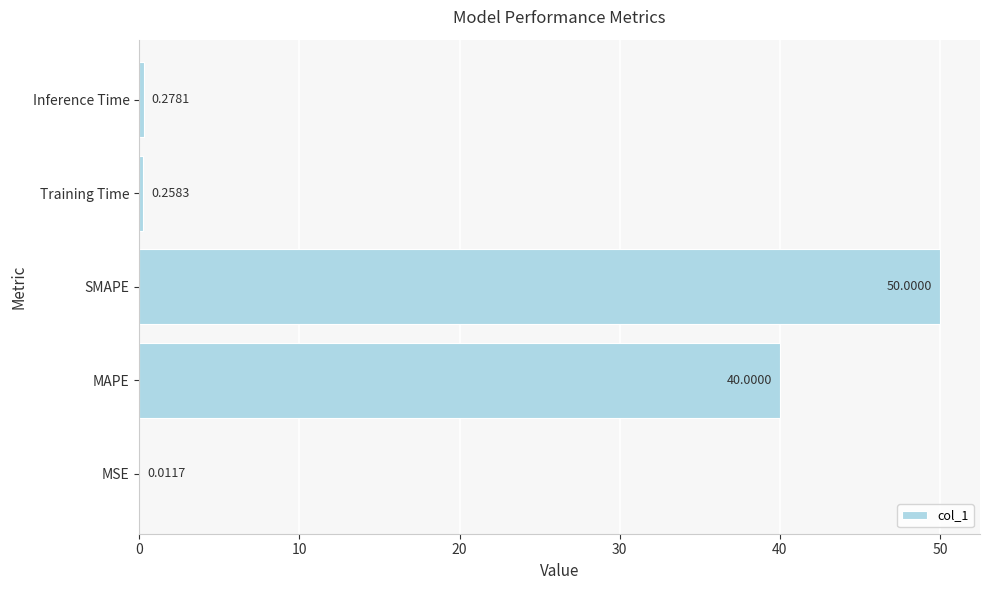

What is the sum of all values?

90.5